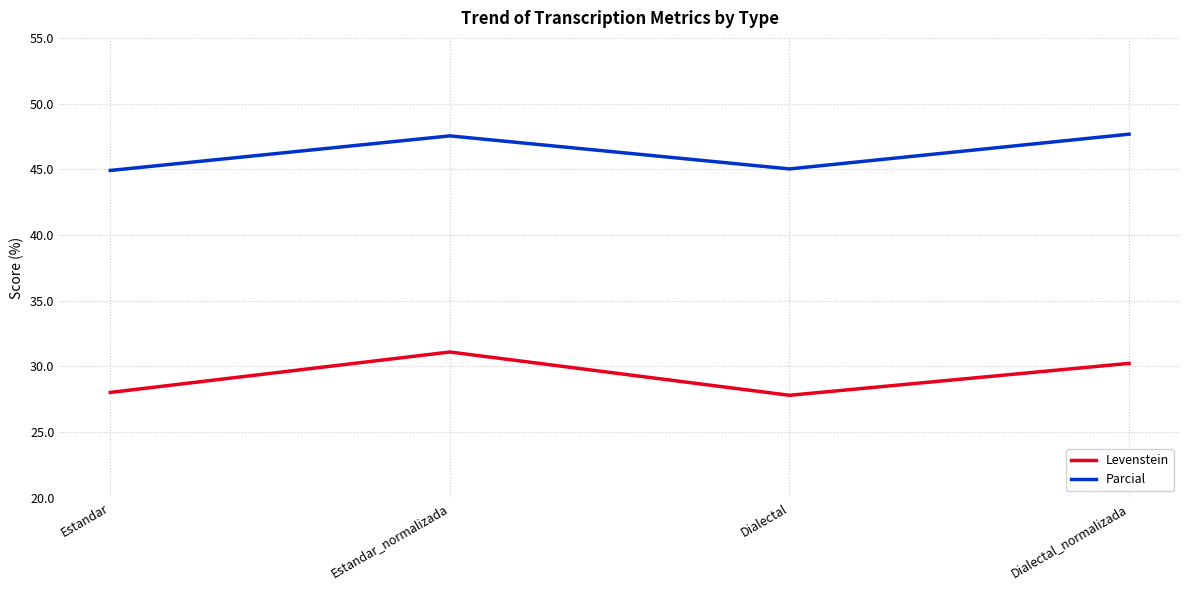

True or false: Levenstein and Parcial cross at least once.

False